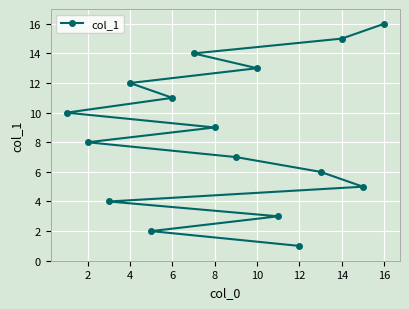

True or false: the data has more than 2 interior local peaks.

False